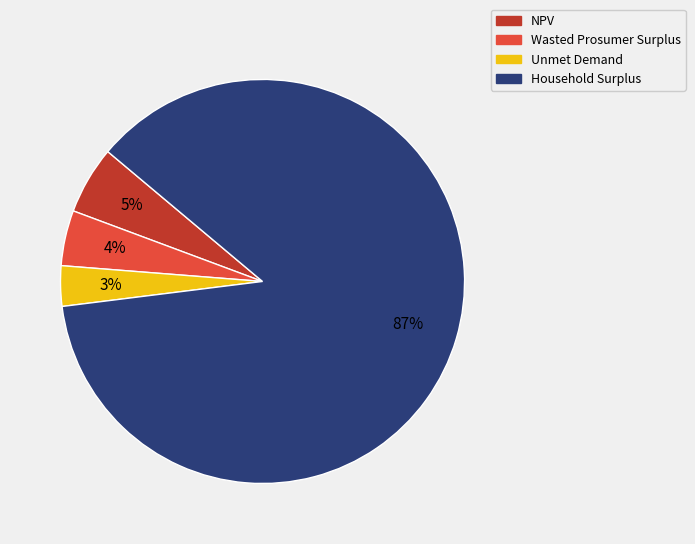

Which category accounts for the majority?

Household Surplus